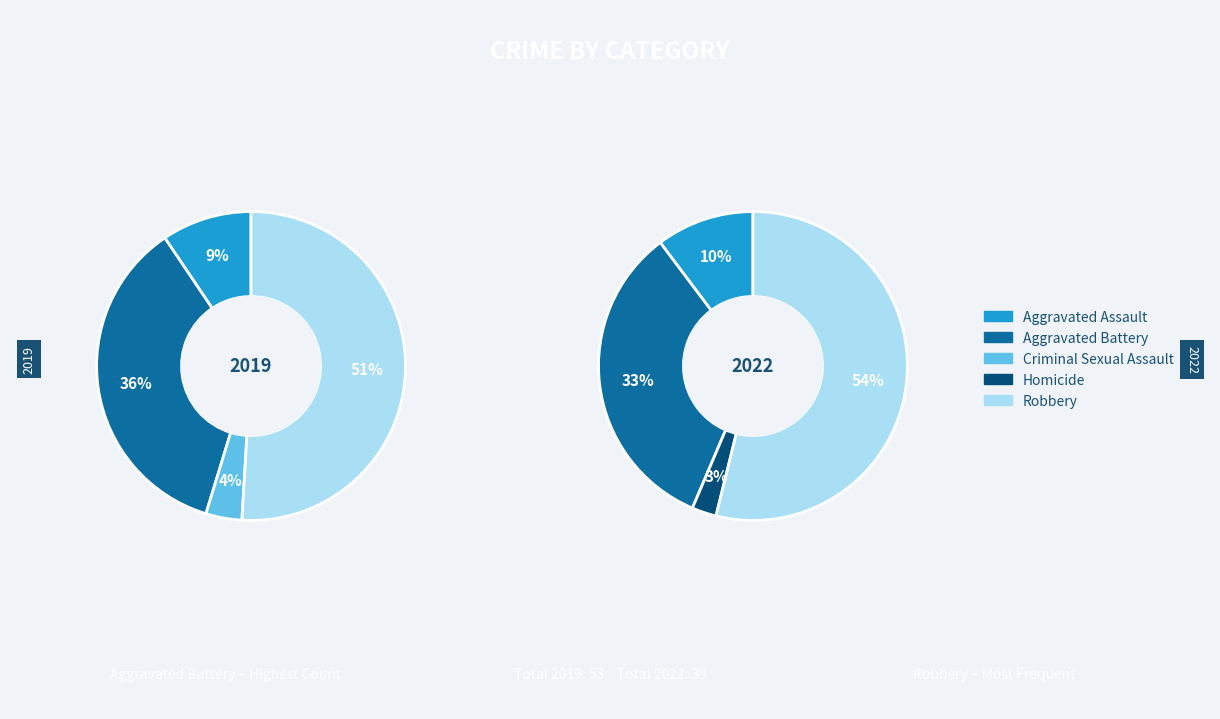

Which series has the largest range (max minus min)?

2019